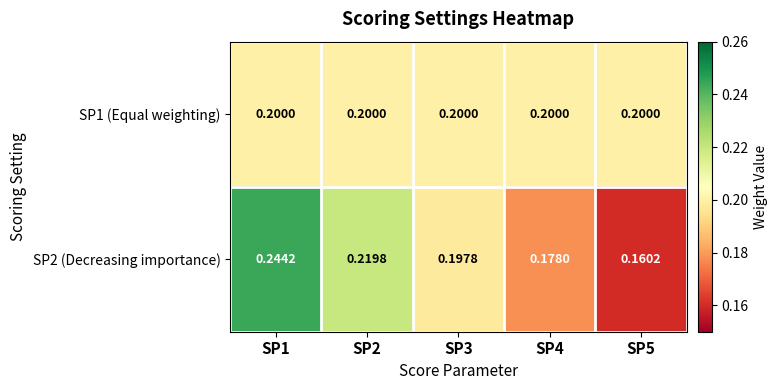

Which series has the largest range (max minus min)?

SP2 (Decreasing importance)